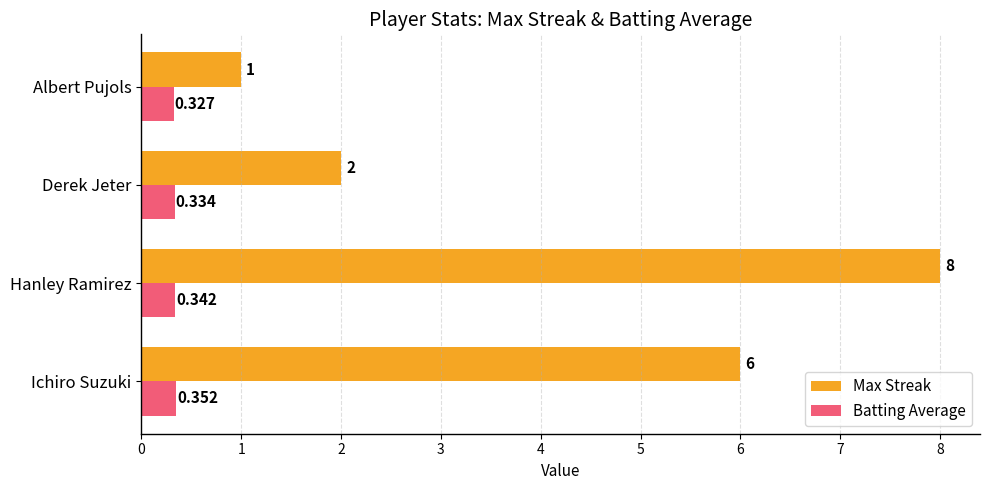

List the series in order of their peak value, highest first.

Max Streak, Batting Average